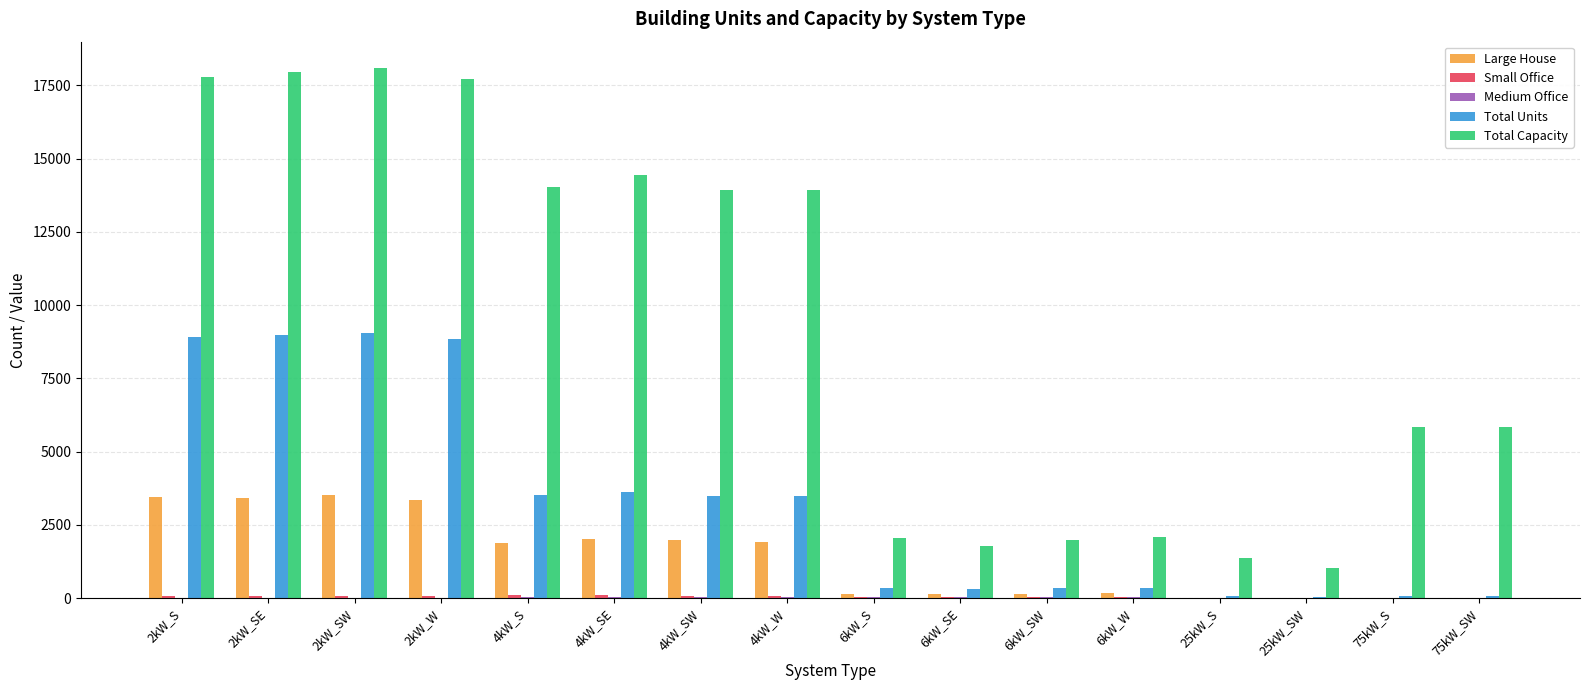

Which series changed the most between 2kW_SE and 6kW_SW?

Total Capacity